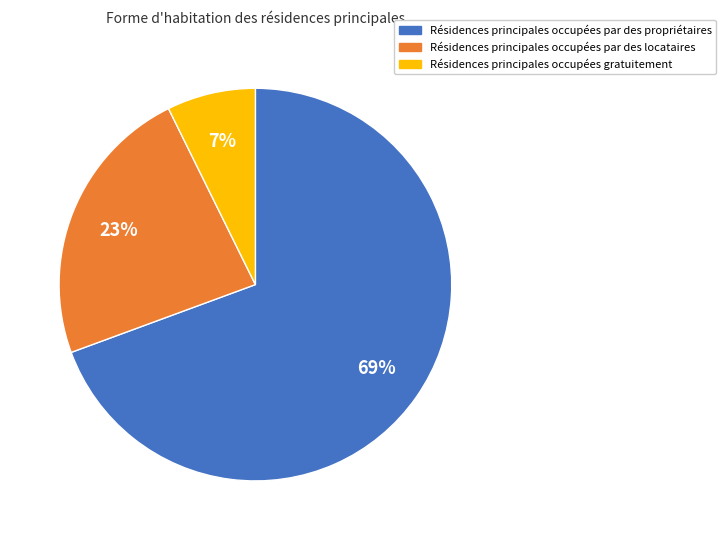

To the nearest percent, what is the average slice percentage?

33%